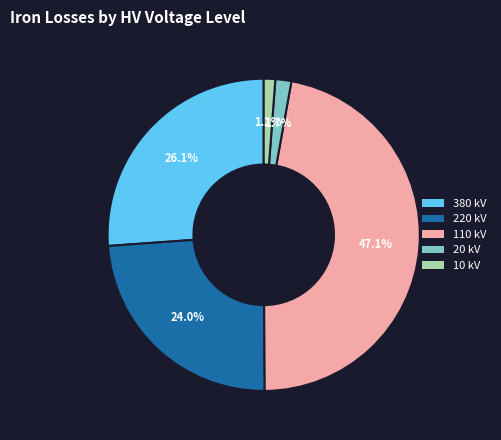

Which has a higher value, 10 or 220?

220